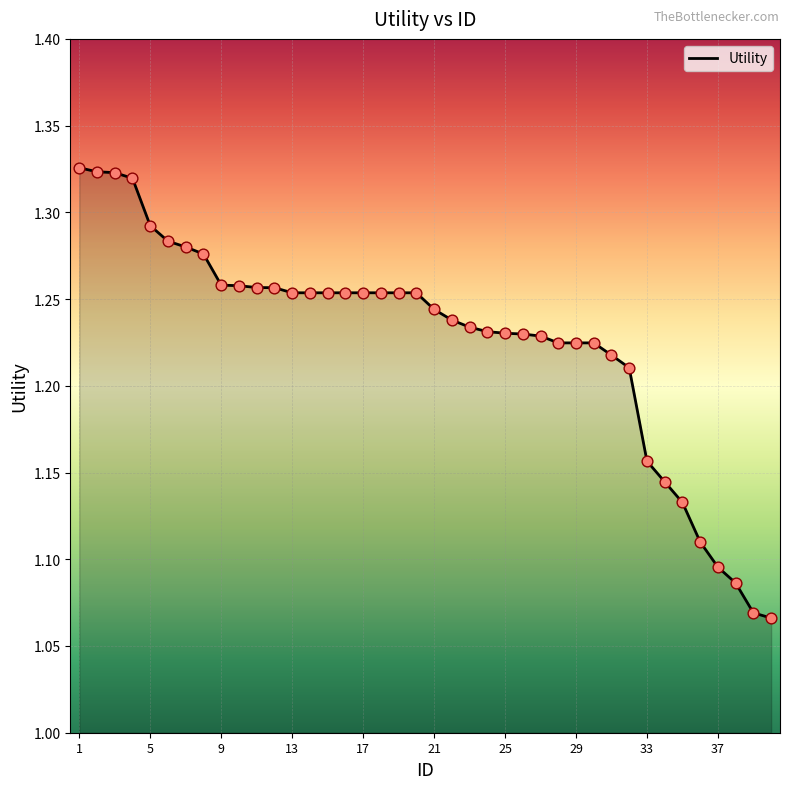

Does the chart have visible grid lines?

Yes